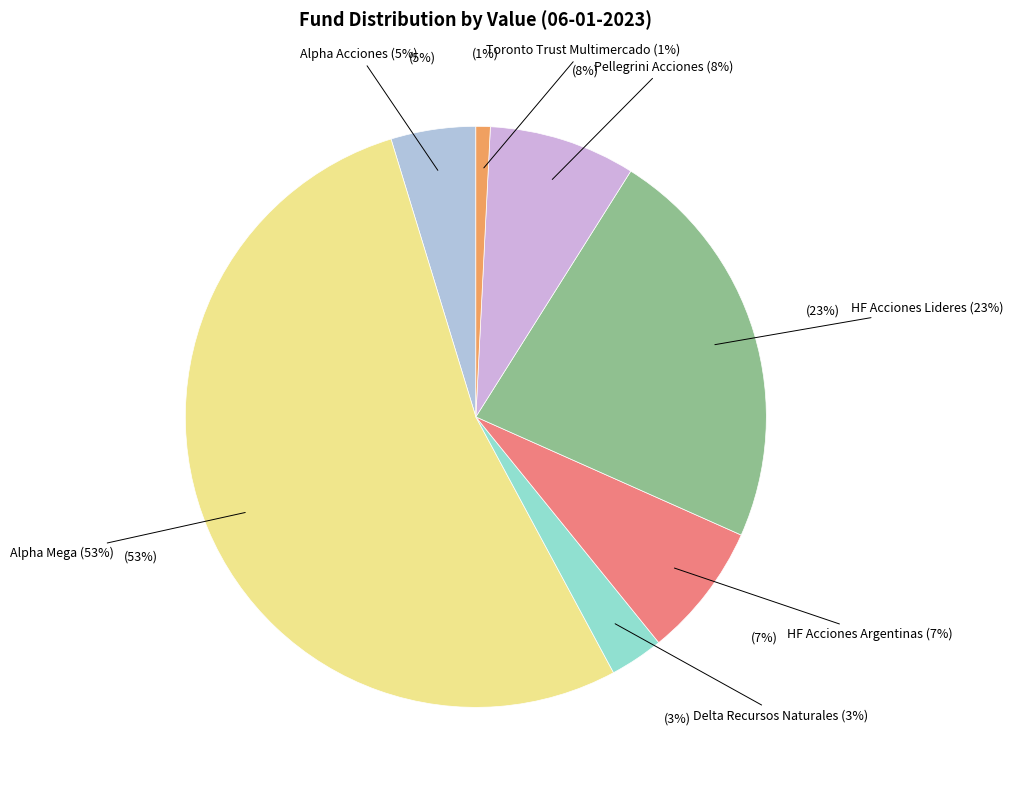

What is the smallest slice in the pie chart?

Toronto Trust Multimercado